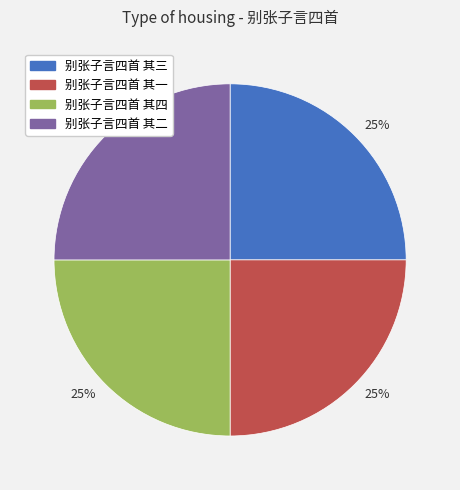

To the nearest percent, what is the average slice percentage?

25%